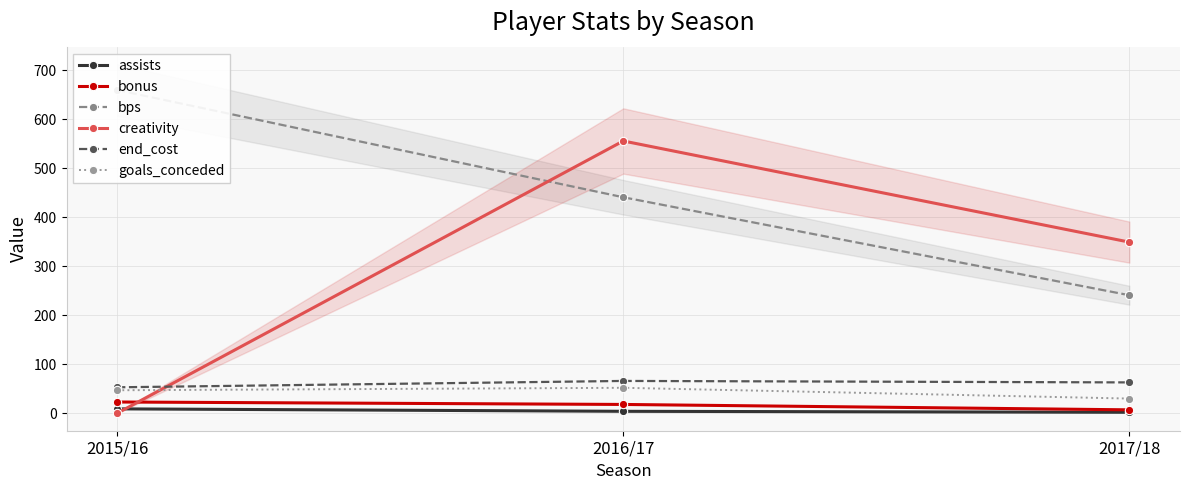

What is the greatest value displayed?

660.0